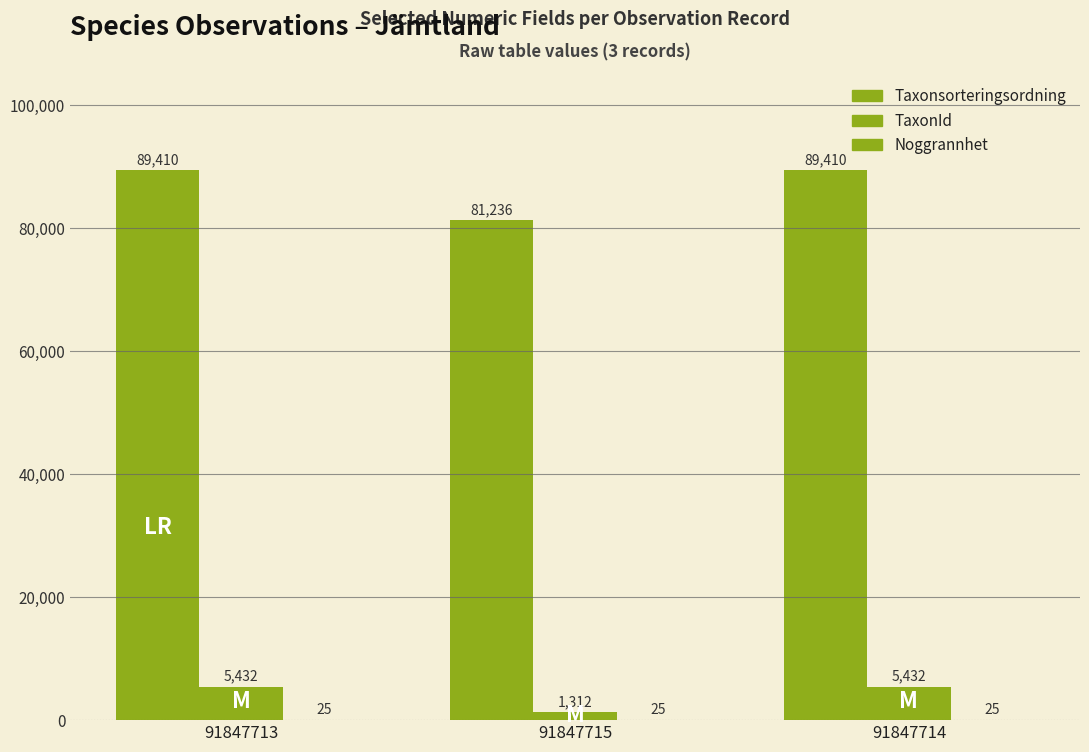

Are the bars grouped side by side (vs. stacked)?

Yes